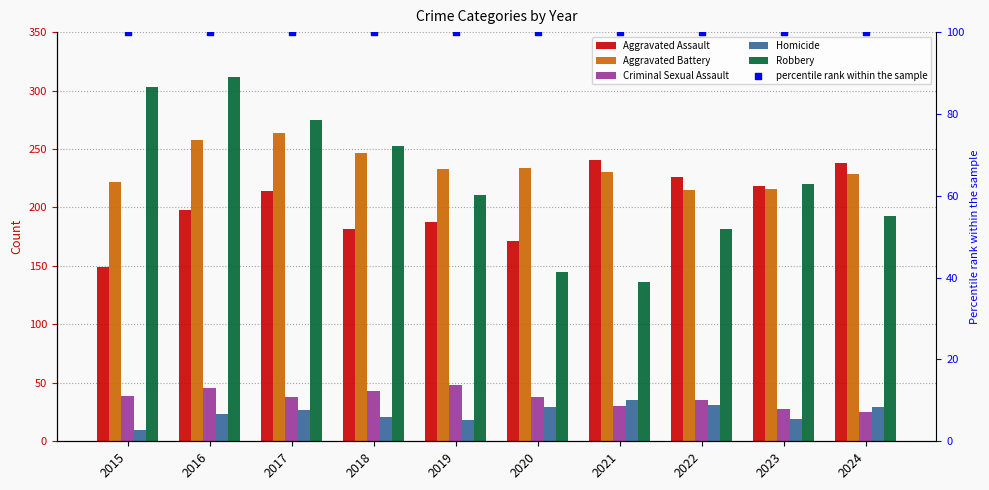

At which category is the sum across all series the highest?

2016